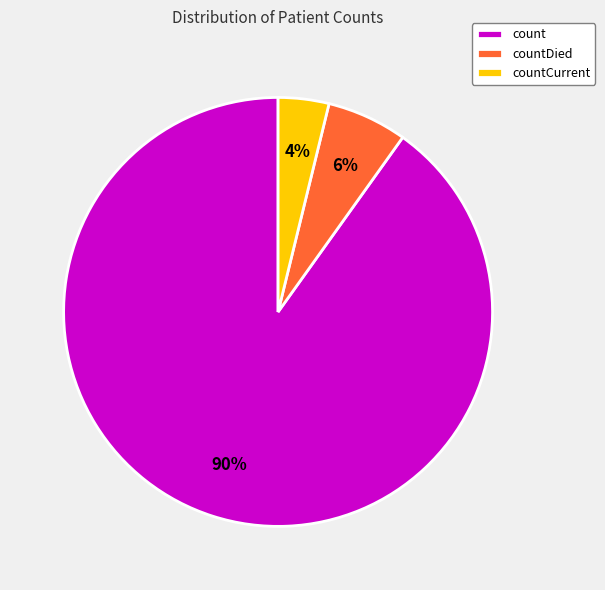

What percentage is the countDied slice, to the nearest percent?

6%